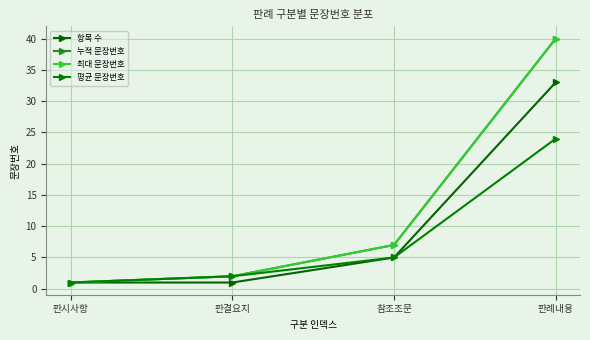

Is this an area chart (filled region under the line)?

No